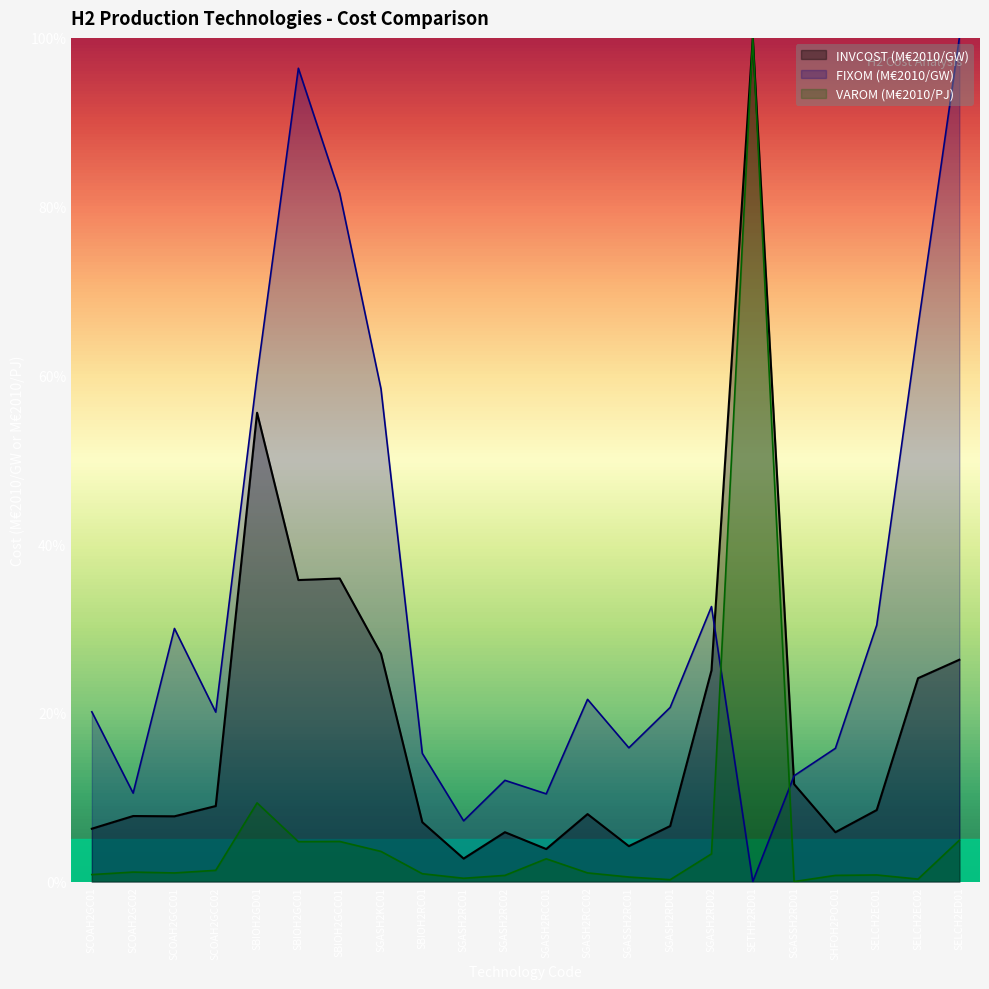

Rank the series by their average value, from lowest to highest.

VAROM (M€2010/PJ), INVCOST (M€2010/GW), FIXOM (M€2010/GW)